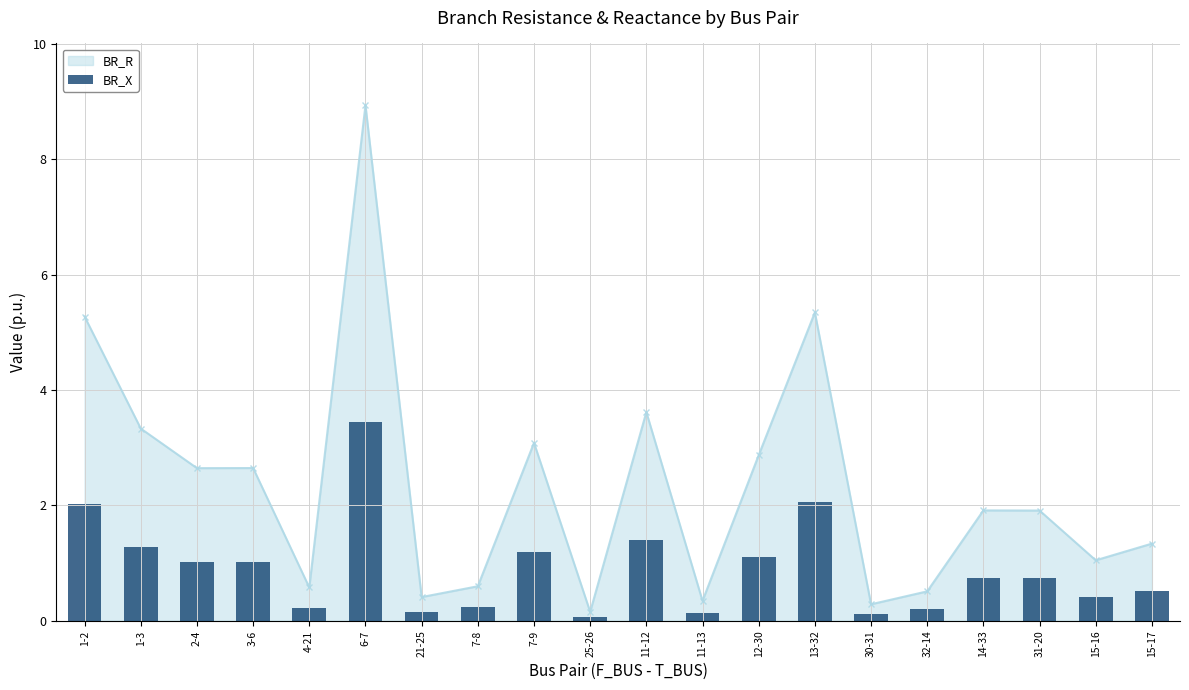

What is the smallest value displayed?

0.1